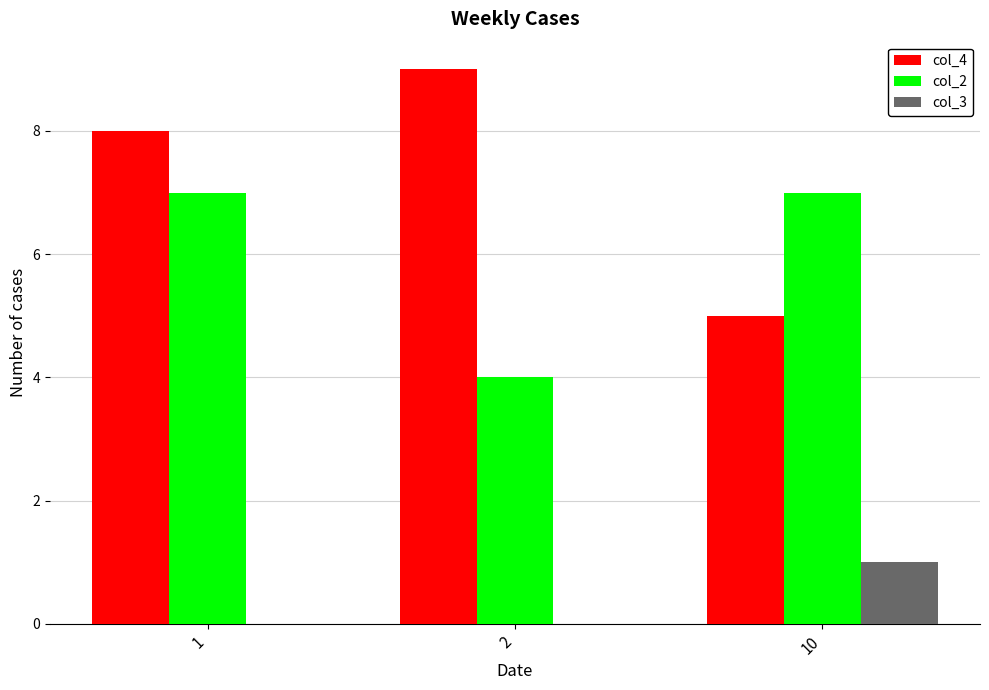

What are all the series names shown in the legend?

col_4, col_2, col_3